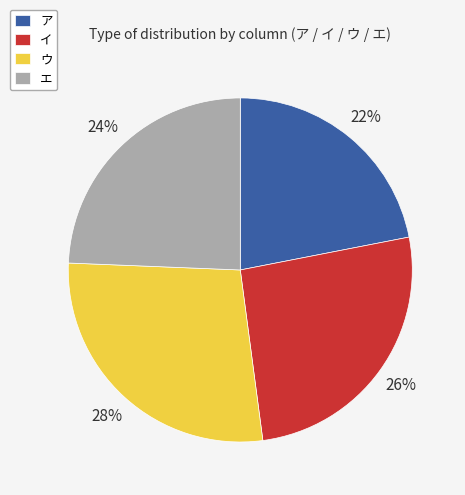

Which slice is the smallest?

ア